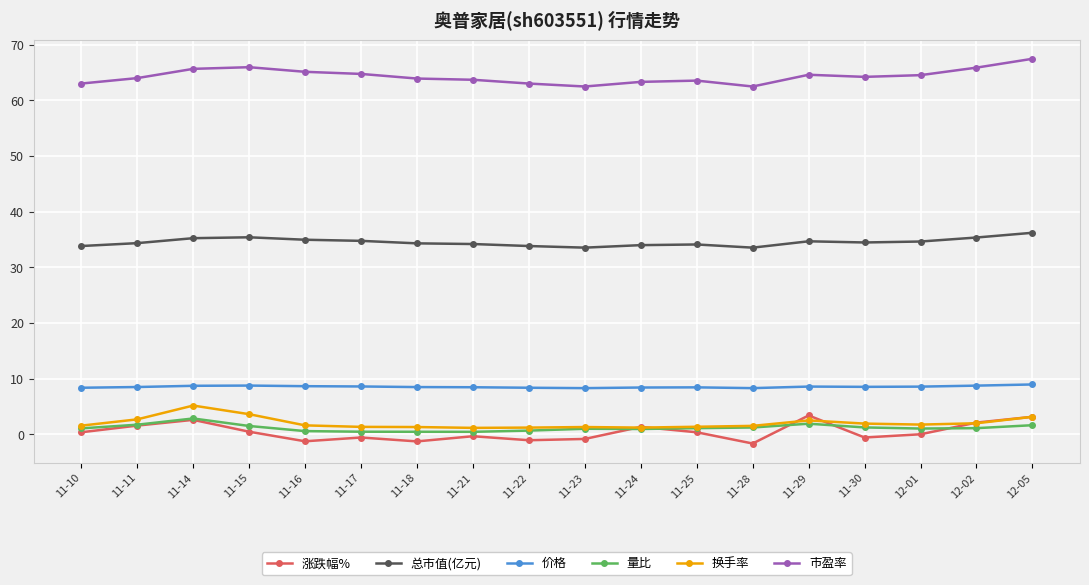

True or false: 涨跌幅% and 价格 cross at least once.

False